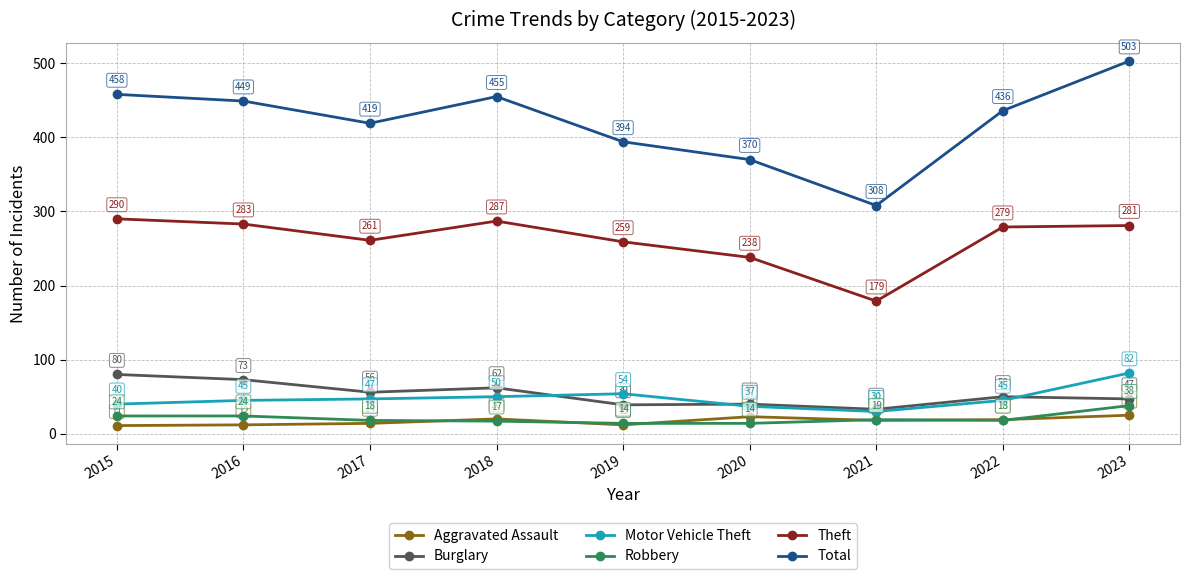

What is the average value of the Aggravated Assault series?

17